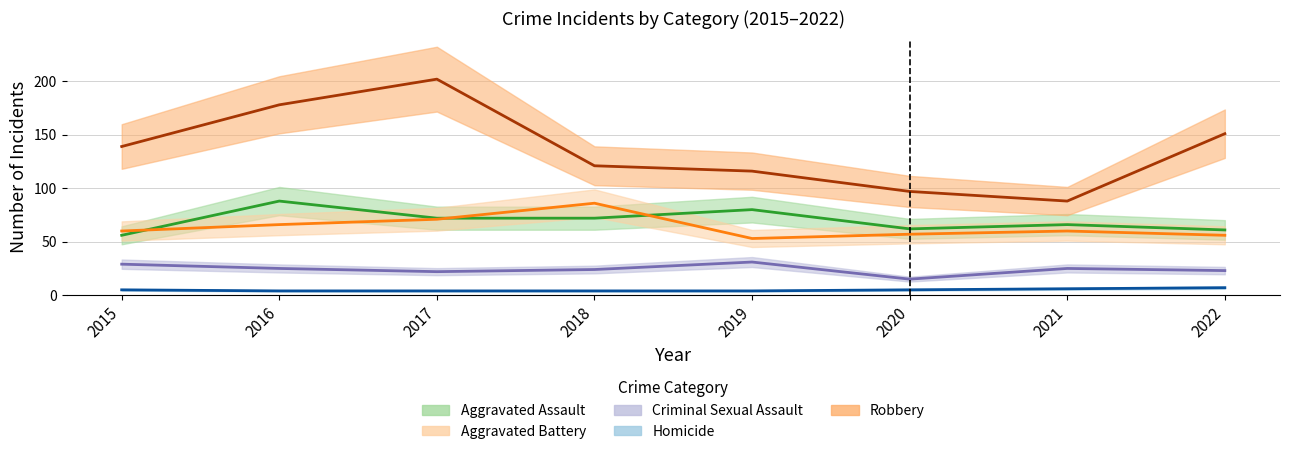

True or false: Aggravated Assault and Criminal Sexual Assault cross at least once.

False